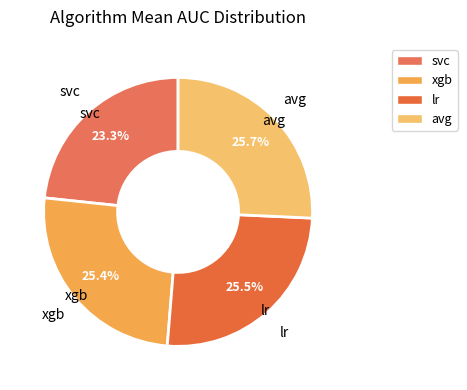

Does xgb represent more than half of the total?

No